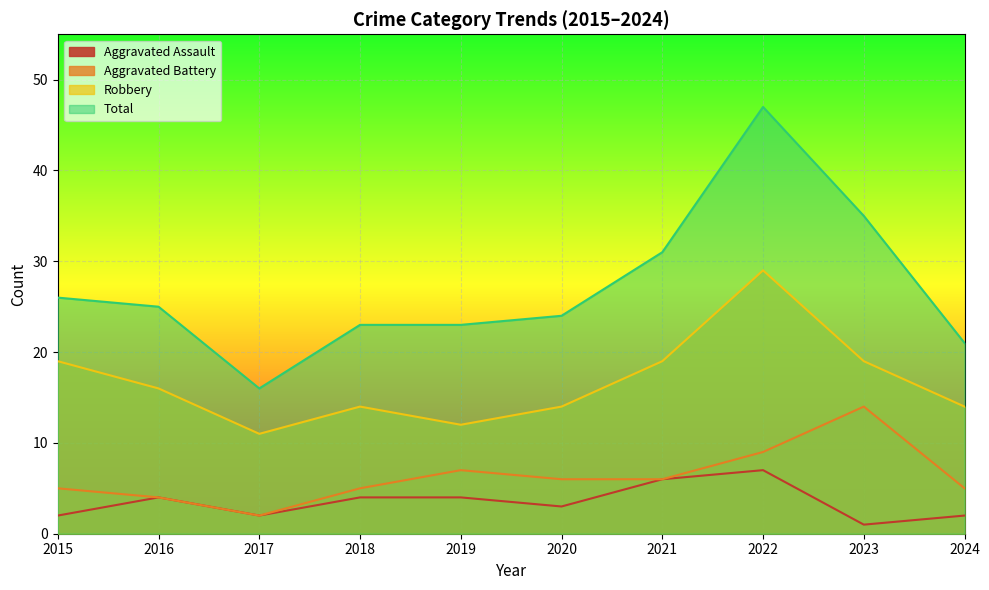

What is the spread (max minus min) of values at 2021?

25